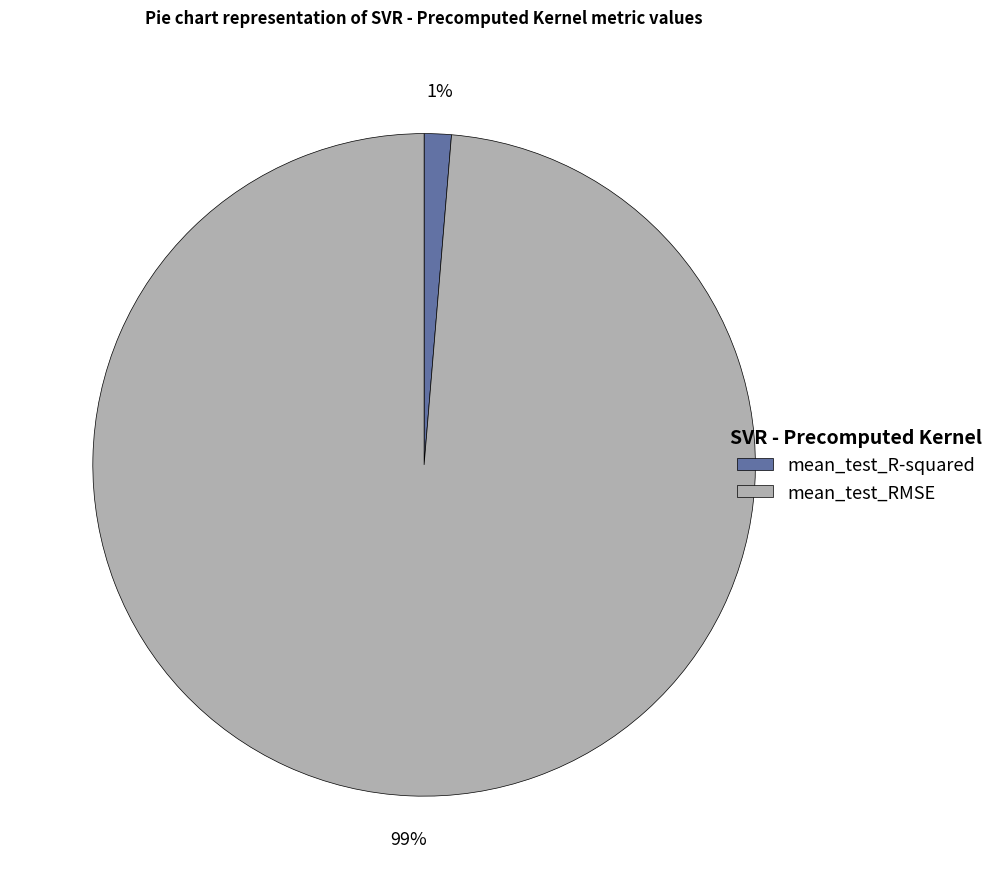

The mean_test_RMSE slice represents 89% of the pie. True or false?

False